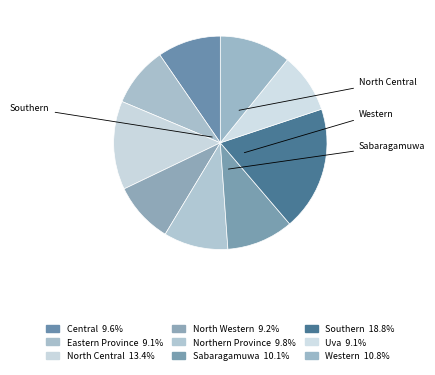

How many segments does this pie chart have?

9